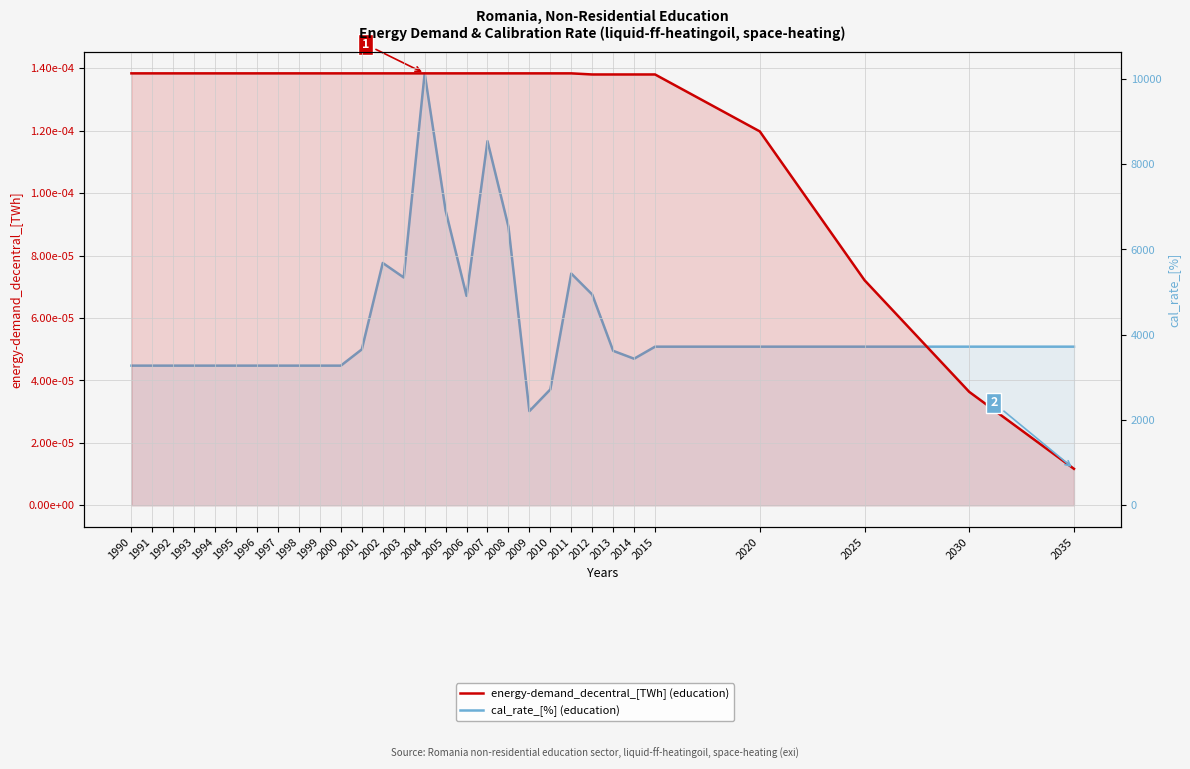

What is the total value across all series at 2025?

3720.8